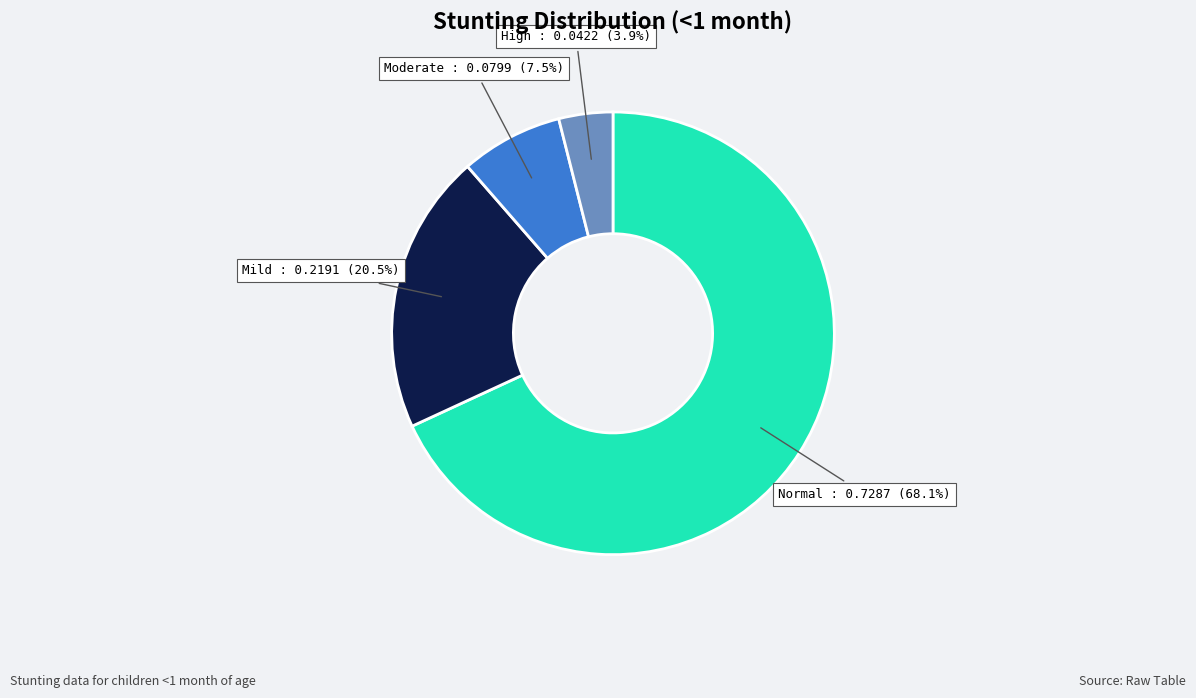

Does any single category account for the majority?

Yes